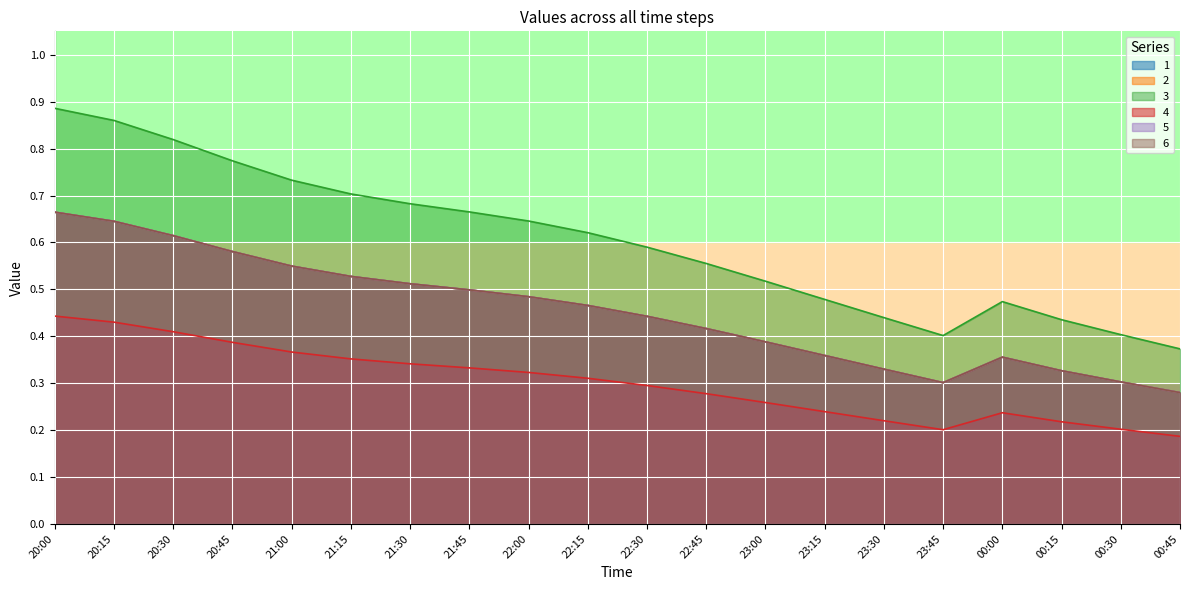

What is the spread (max minus min) of values at 22:30?

0.3